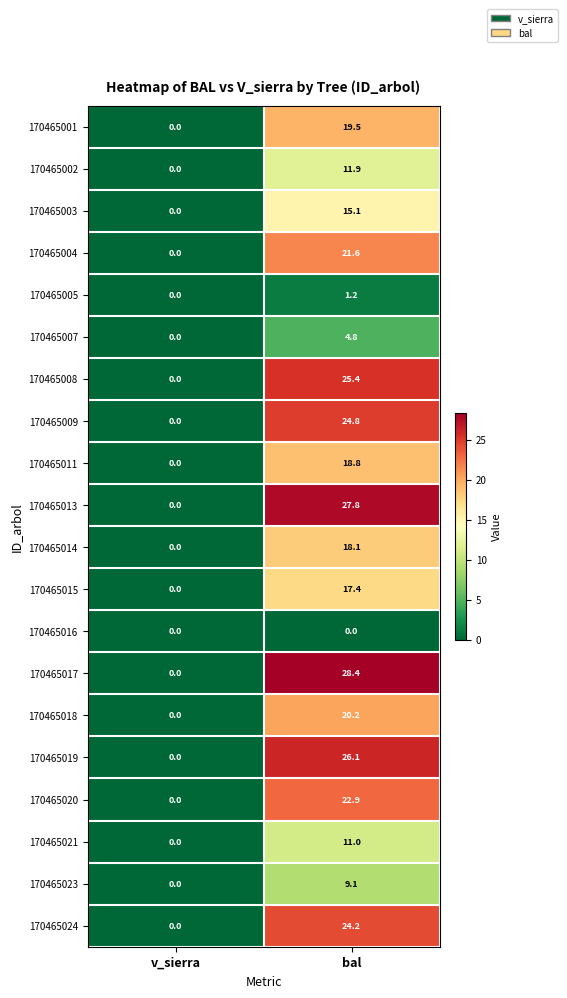

Between v_sierra and bal, which series saw the biggest shift?

170465017